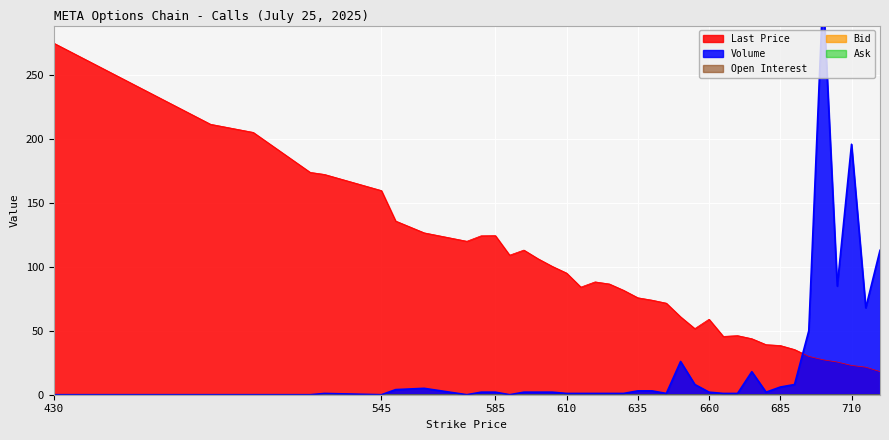

How many lines are shown in the chart?

5